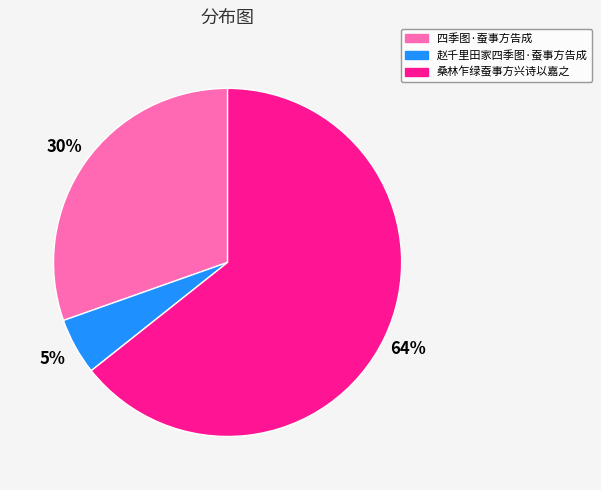

To the nearest percent, what portion does 四季图·蚕事方告成 represent?

30%